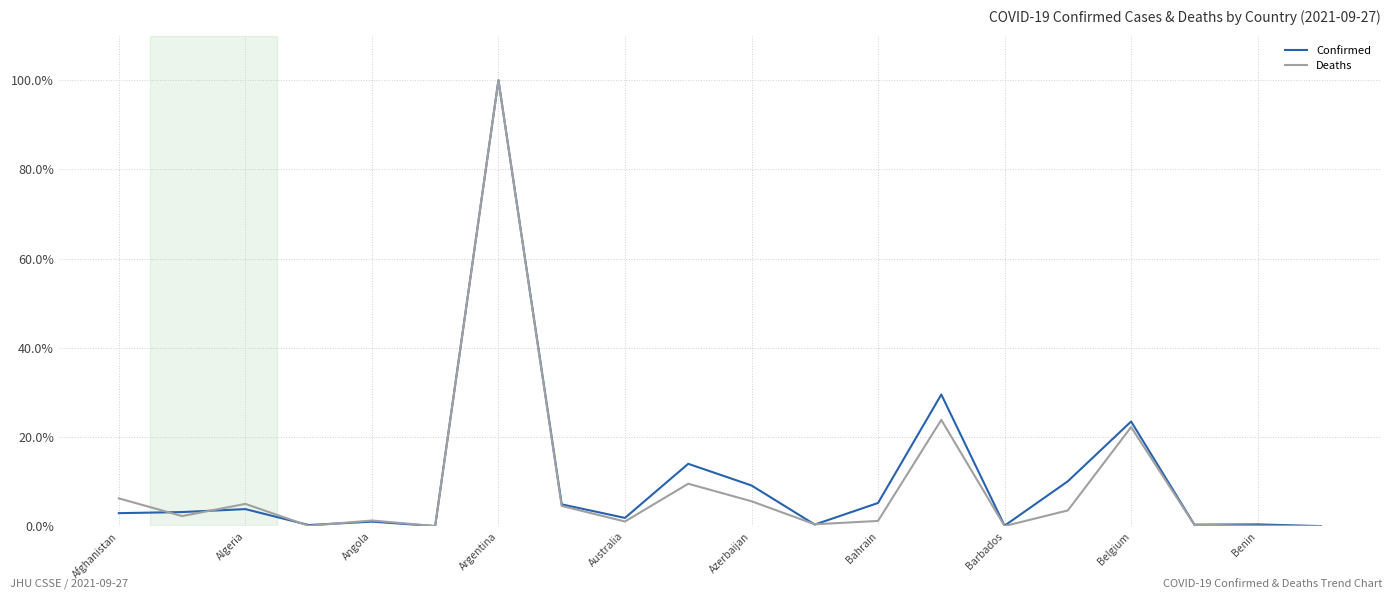

What is the maximum value for Deaths?

100.0